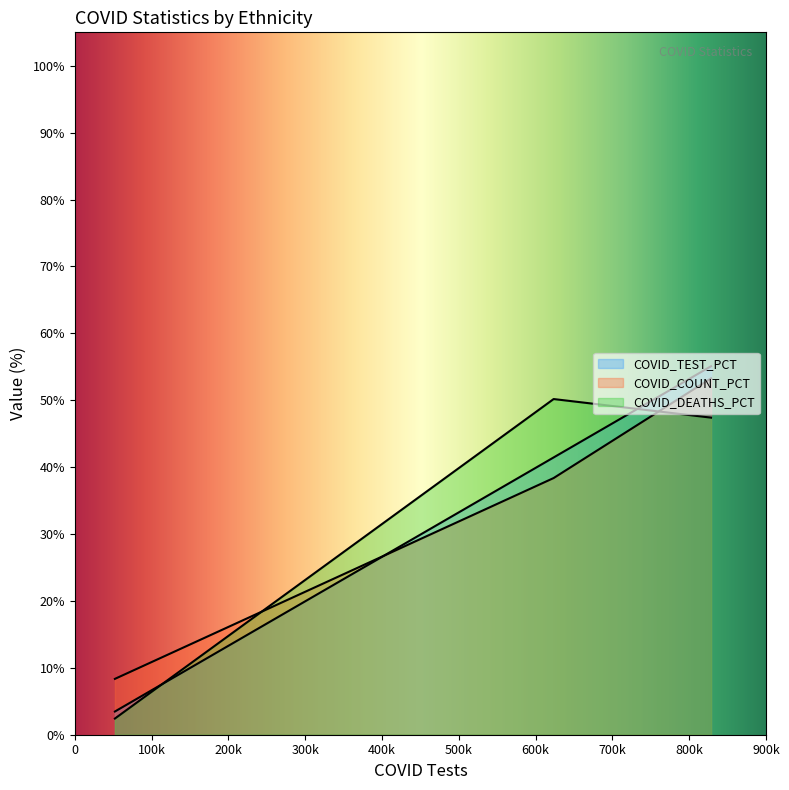

What is the difference between the maximum and minimum values in the COVID_DEATHS series?

47.8